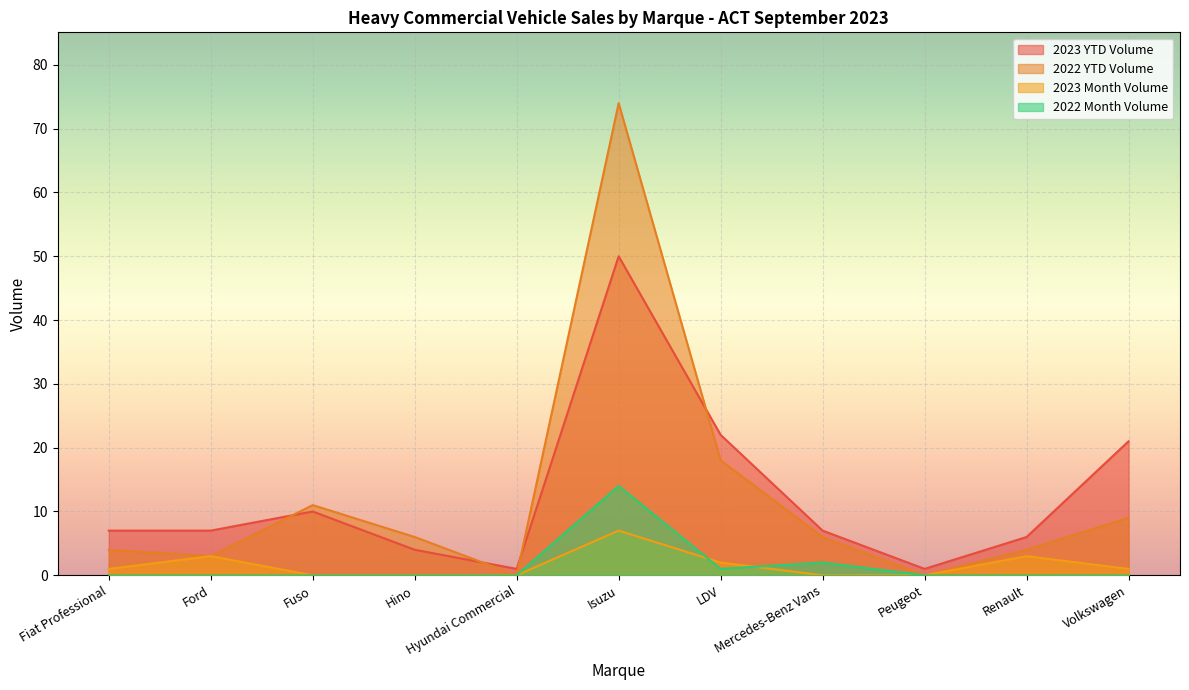

Rank the series by their maximum value, from lowest to highest.

2023 Month Volume, 2022 Month Volume, 2023 YTD Volume, 2022 YTD Volume